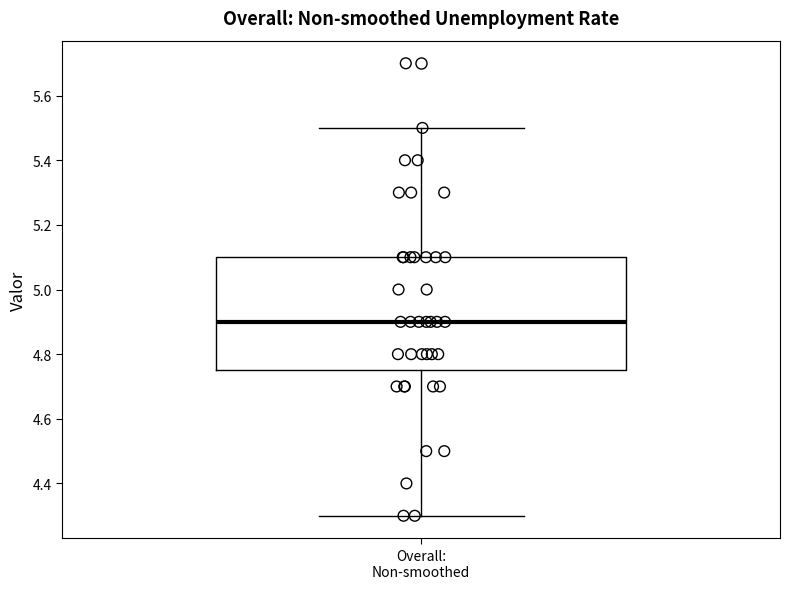

Transcribe this box plot: give where the median line is, the range the box spans, and where the two whiskers end, as read against the y-axis. The values are not printed on the chart, so give them approximately, as read against the axis.

median 4.90, box 4.76 to 5.10, whiskers 4.30 to 5.50